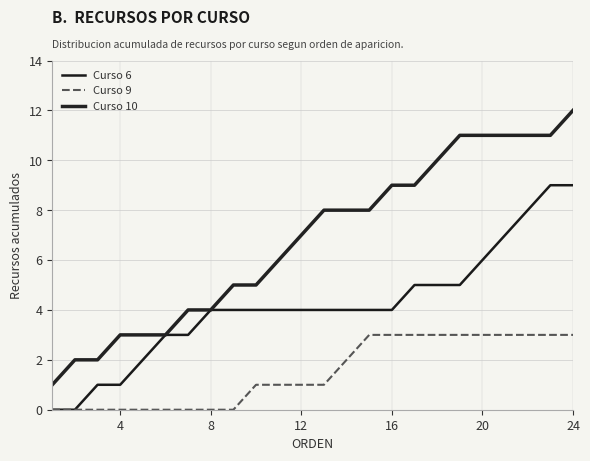

Which series has the widest spread of values?

Curso 10